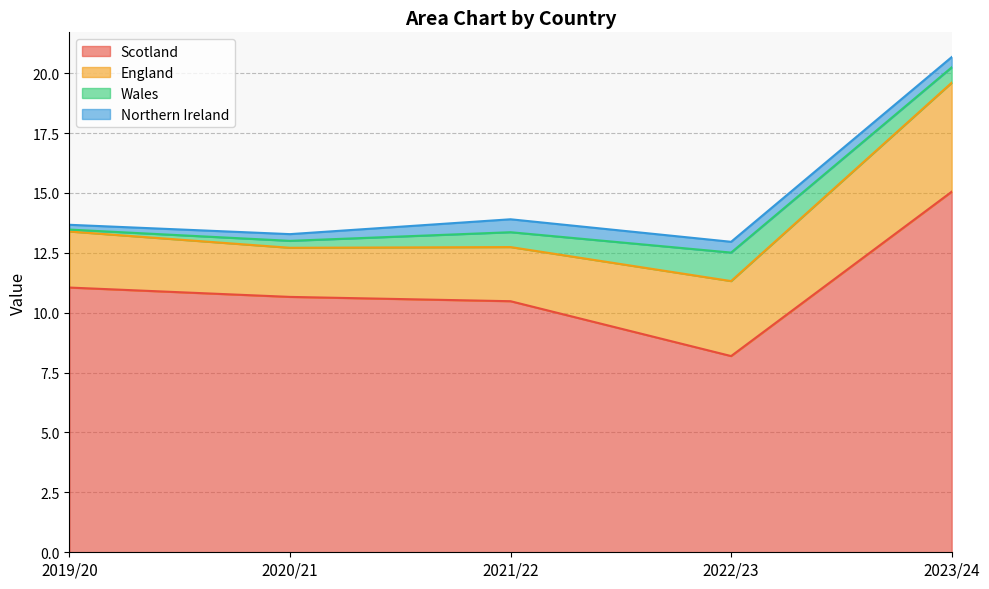

Reading right to left, list all the values displayed in this chart.

Scotland: 15.1	8.2	10.5	10.7	11.1
England: 4.5	3.1	2.3	2.0	2.3
Wales: 0.6	1.2	0.6	0.3	0.1
Northern Ireland: 0.4	0.5	0.5	0.3	0.2